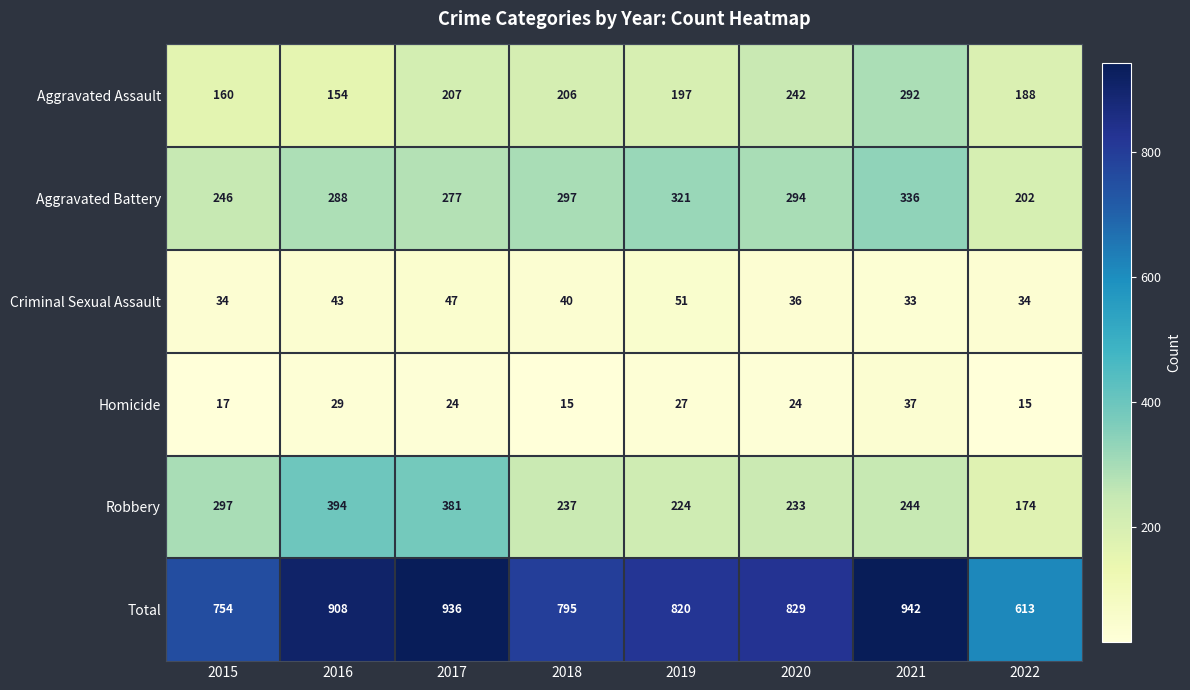

What is the difference between the maximum and minimum values in the Aggravated Assault series?

138